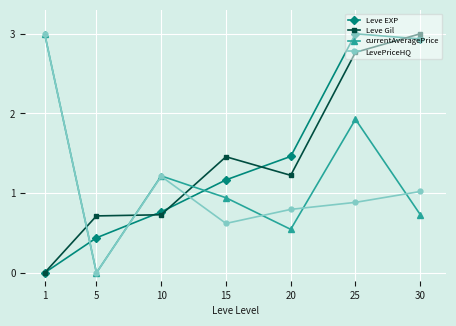

What is the total value across all series at 25?

8.6